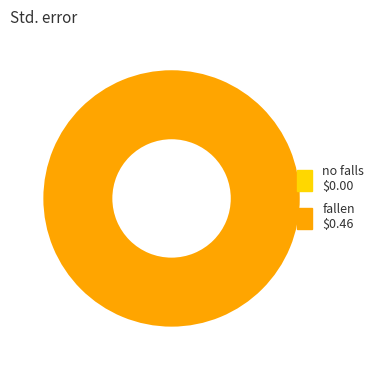

Combined, do fallen and no falls account for over 50%?

Yes